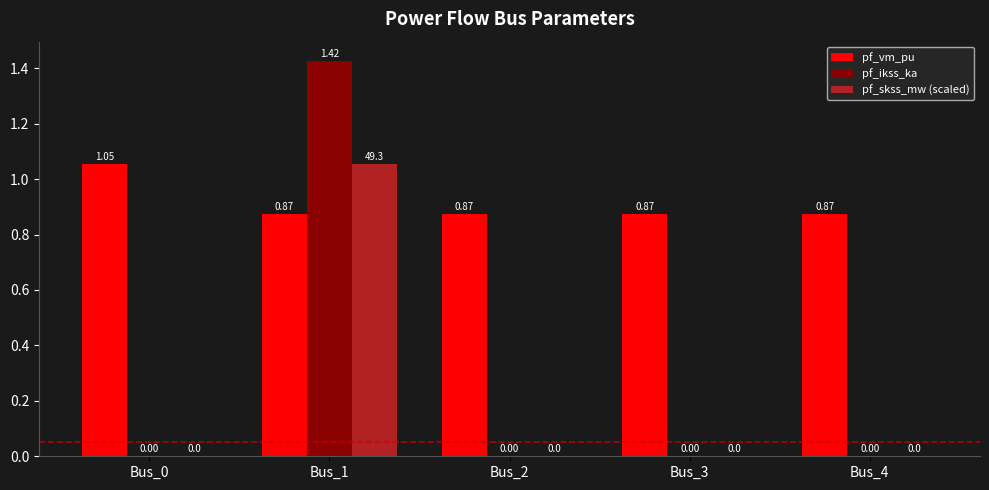

Which series has the largest total across all categories?

pf_vm_pu